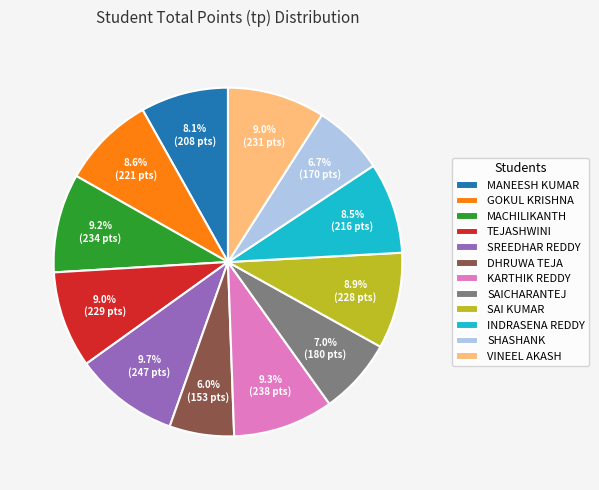

Is the sum of SHASHANK and TEJASHWINI greater than half?

No